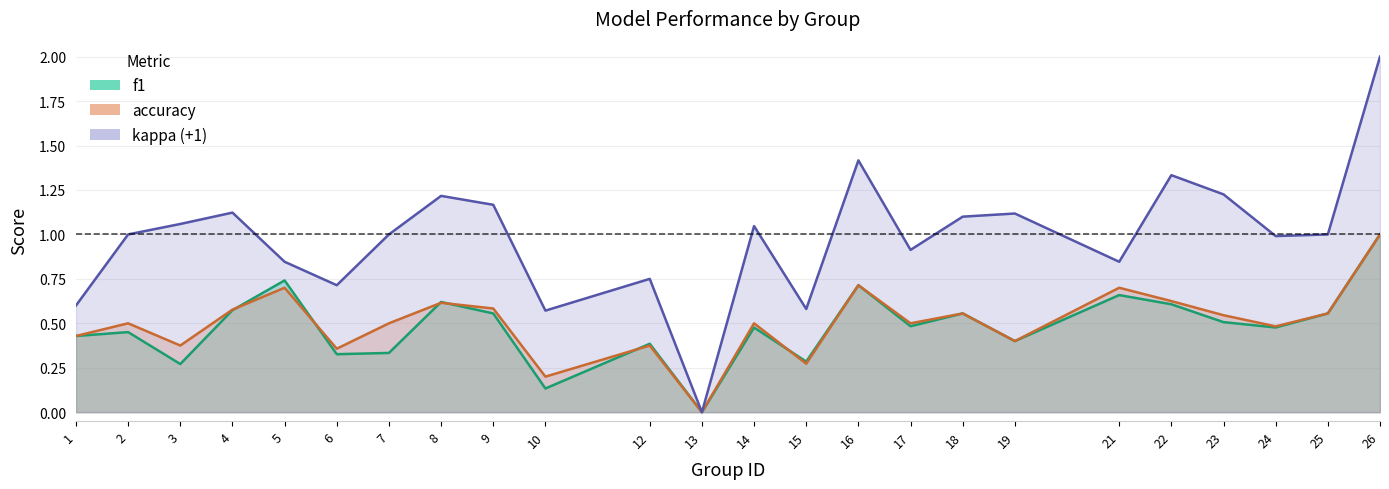

What is the average value of the accuracy series?

0.5